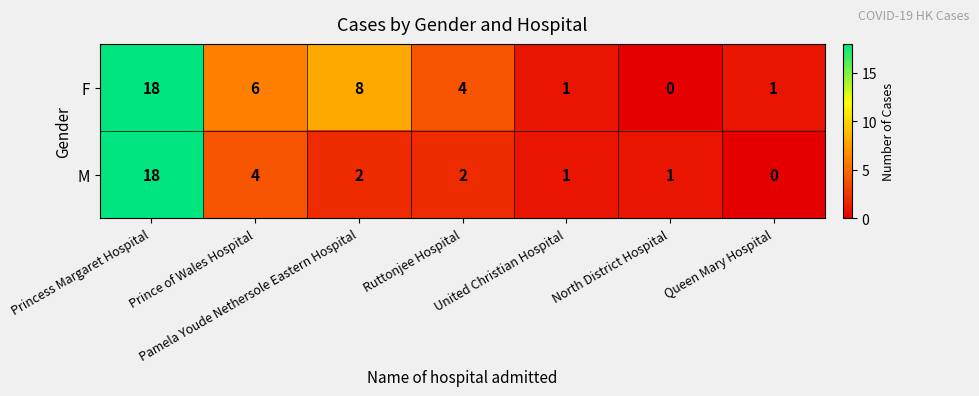

What is the difference between the maximum and minimum values in the F series?

18